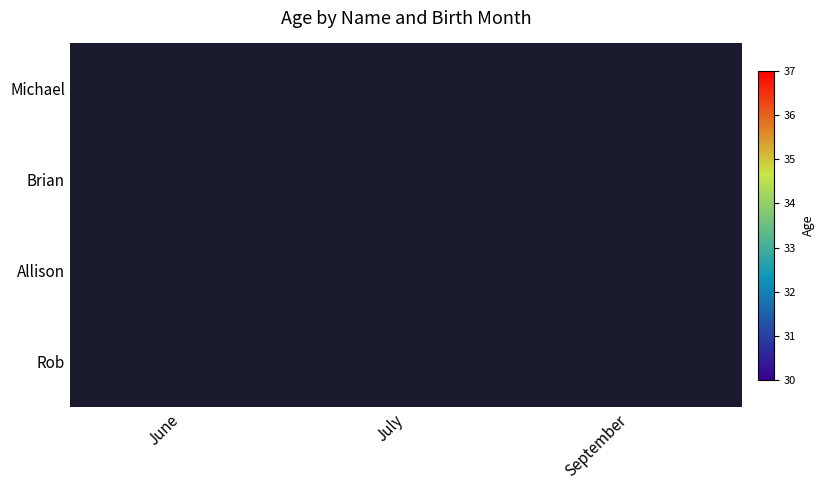

The value of Allison at July is 21.9. True or false?

False